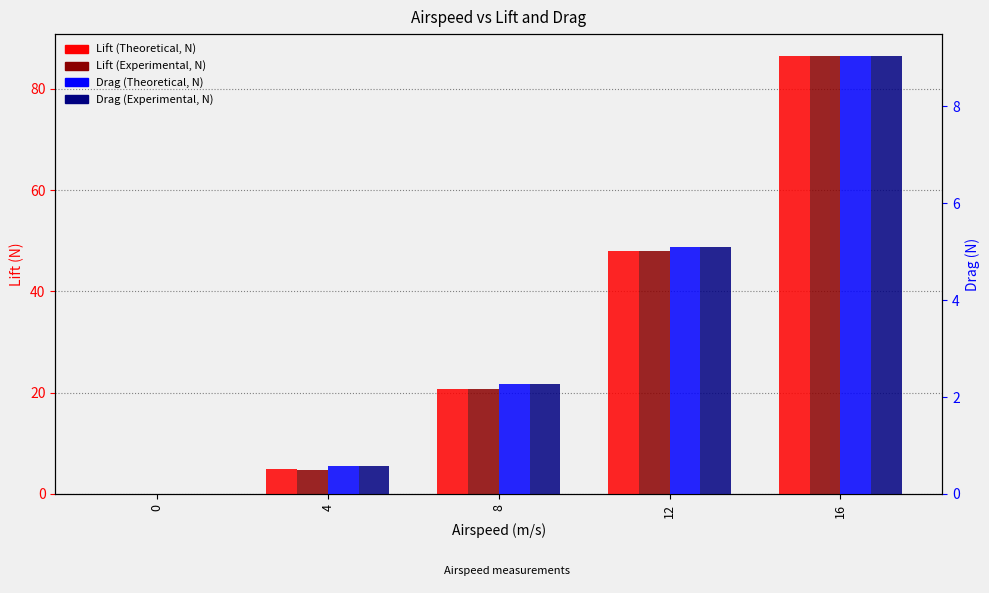

Is the value of Drag (Experimental, N) at 0 greater than the value of Lift (Experimental, N) at 8?

No